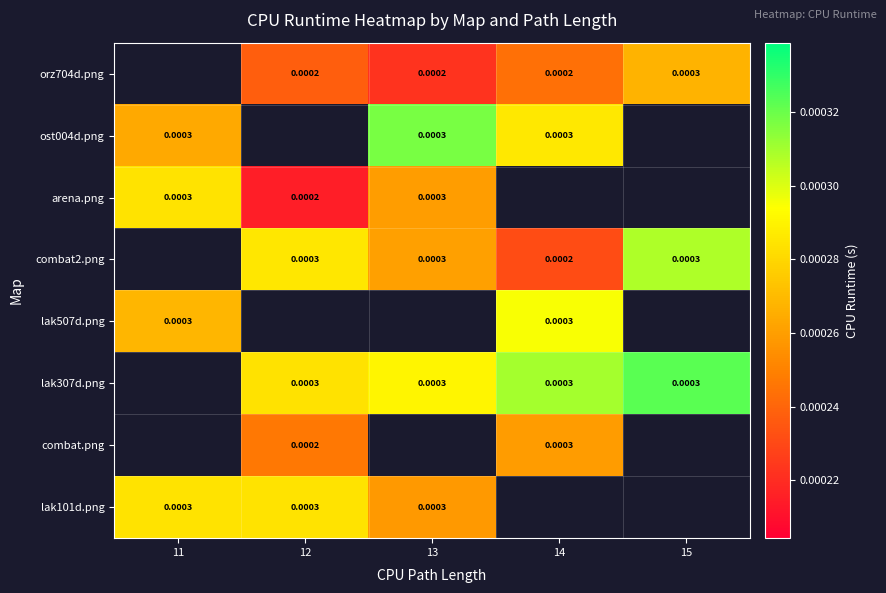

How many data points in orz704d.png are above 0?

4